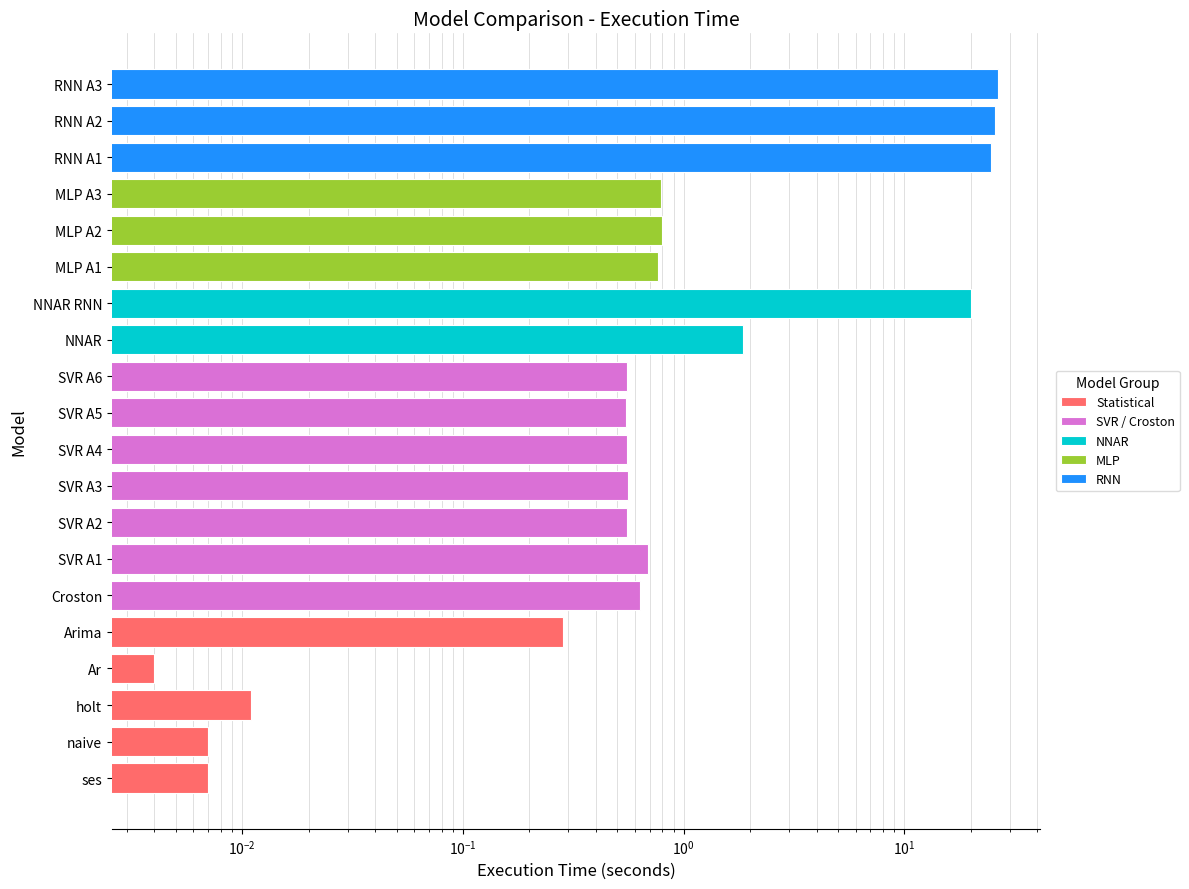

What is the maximum value shown in the chart?

26.6